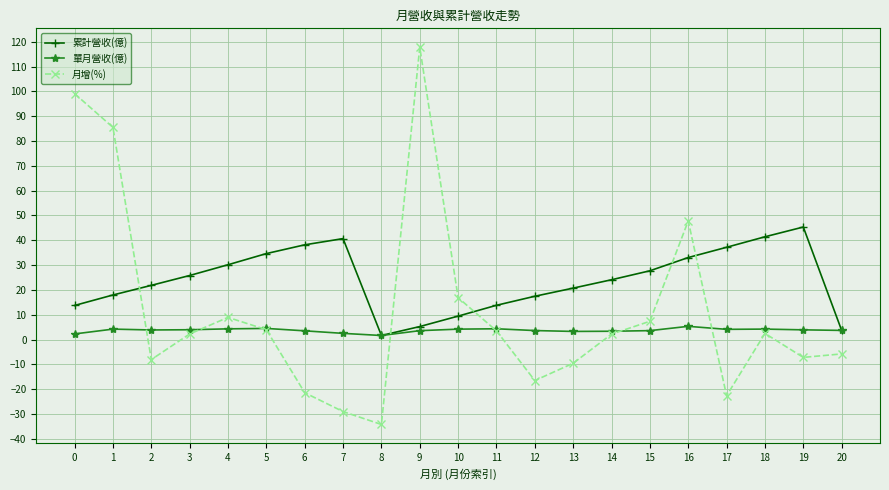

What is the difference between the highest and lowest values at 2?

29.9